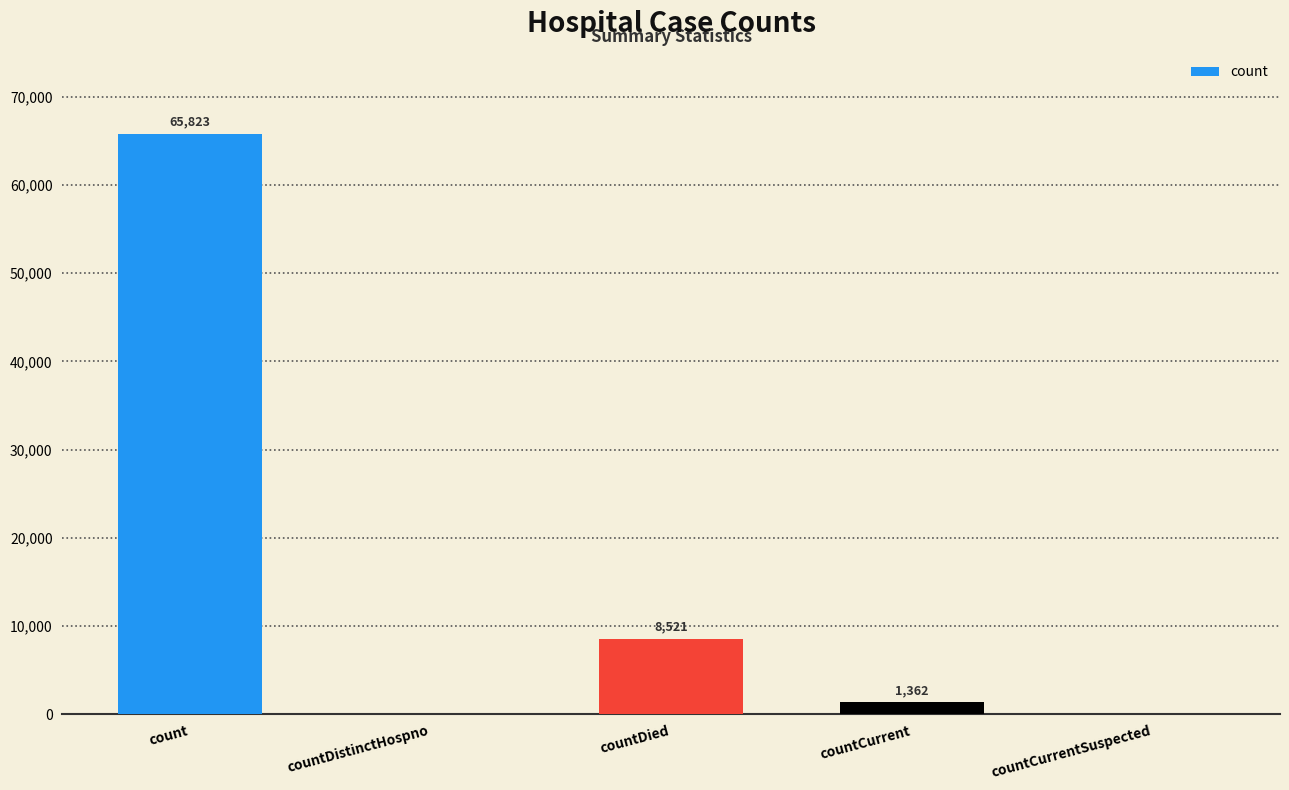

The value at countDied is 8521. True or false?

True